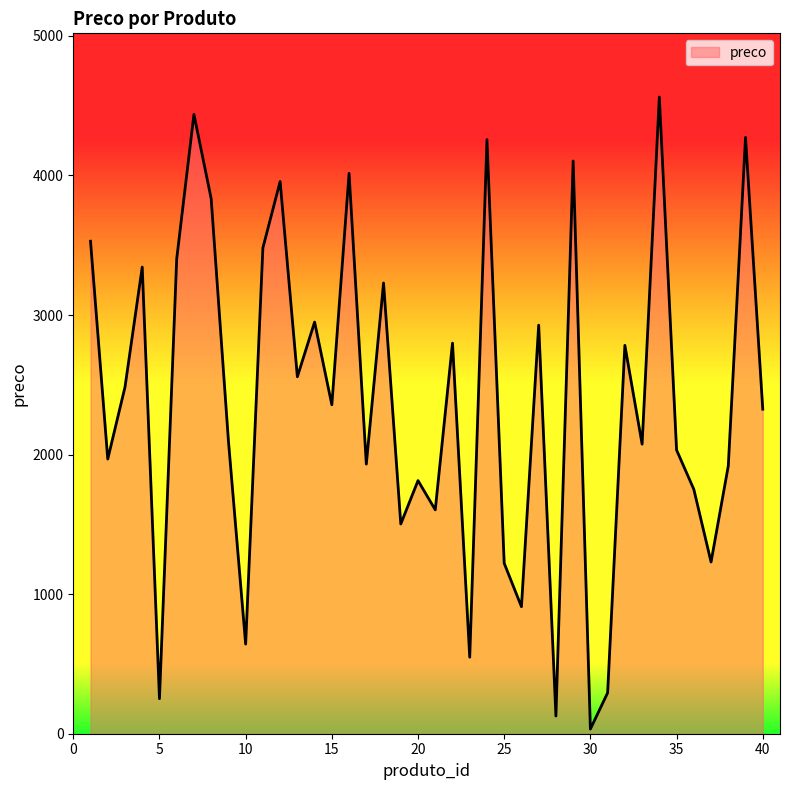

Which category has the lowest value across all series?

30